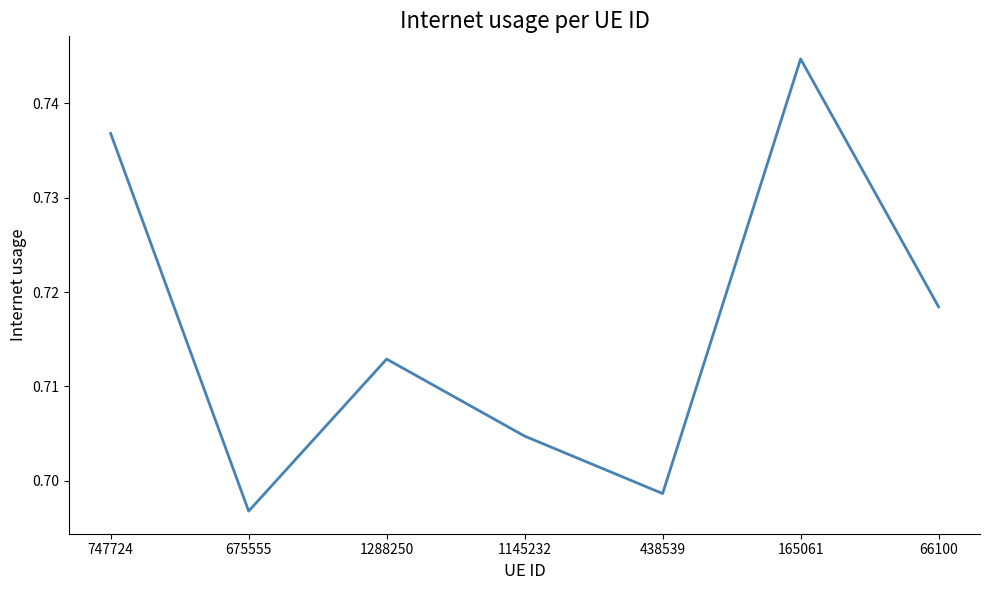

List the labels in order of value, largest first.

165061, 747724, 66100, 1288250, 1145232, 438539, 675555